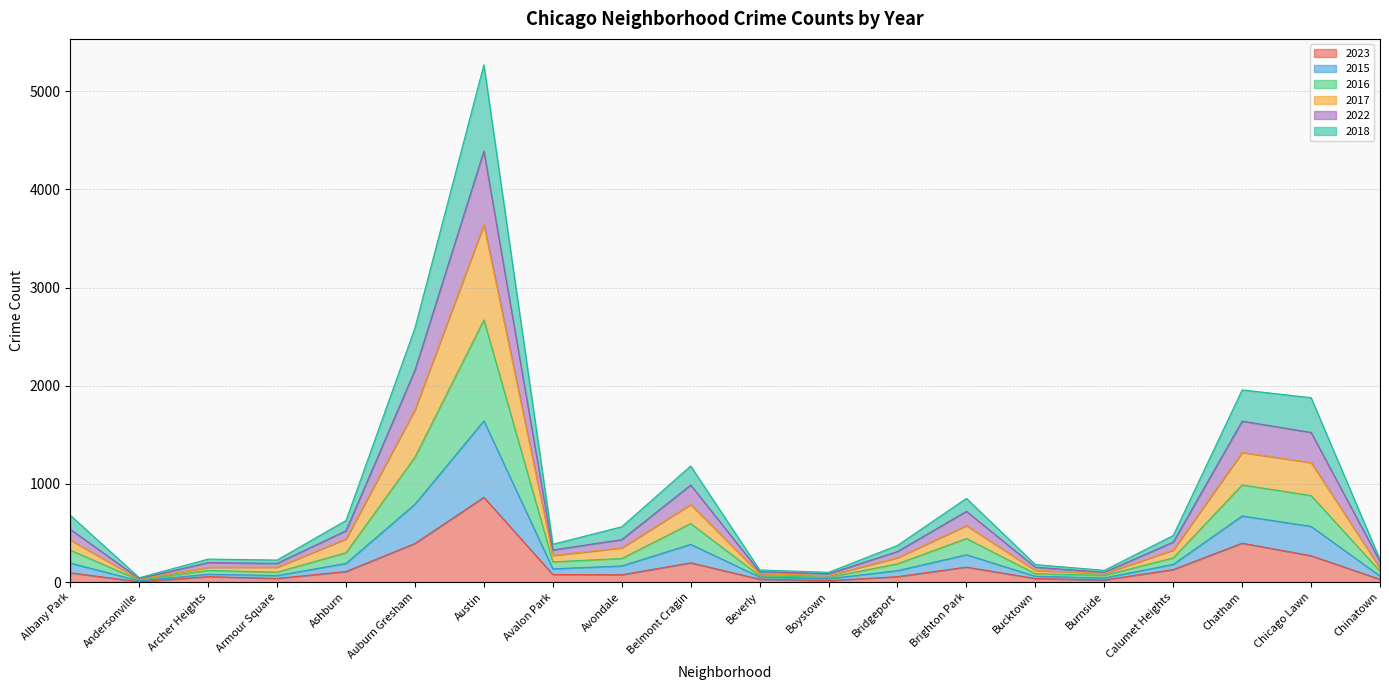

List the labels in order of 2016 value, smallest first.

Andersonville, Boystown, Beverly, Burnside, Bucktown, Chinatown, Archer Heights, Armour Square, Bridgeport, Avalon Park, Calumet Heights, Avondale, Albany Park, Ashburn, Brighton Park, Belmont Cragin, Chicago Lawn, Chatham, Auburn Gresham, Austin